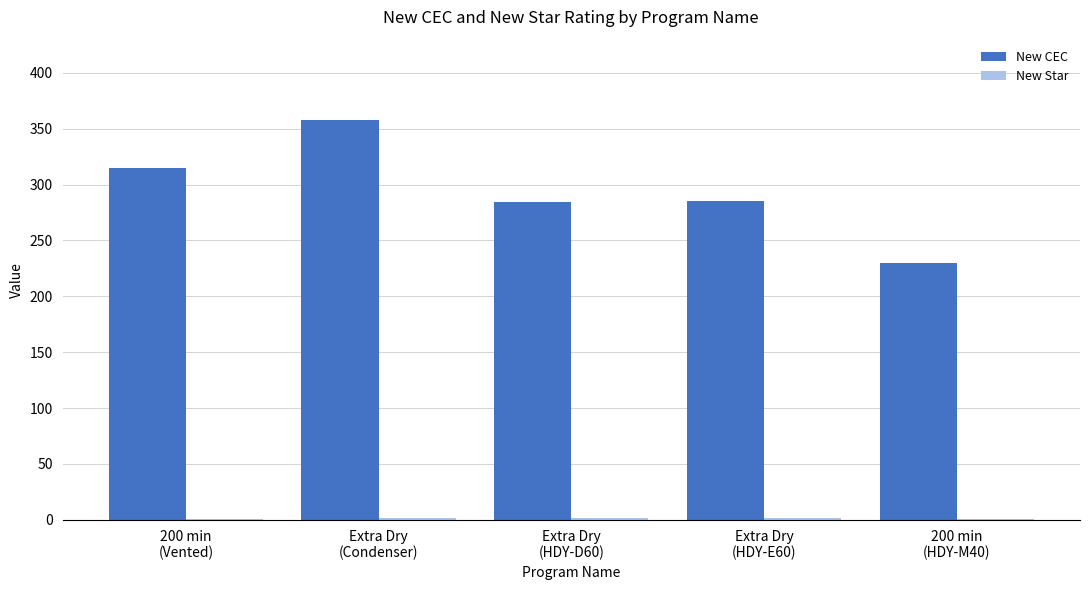

What is the sum of all New CEC values?

1472.0